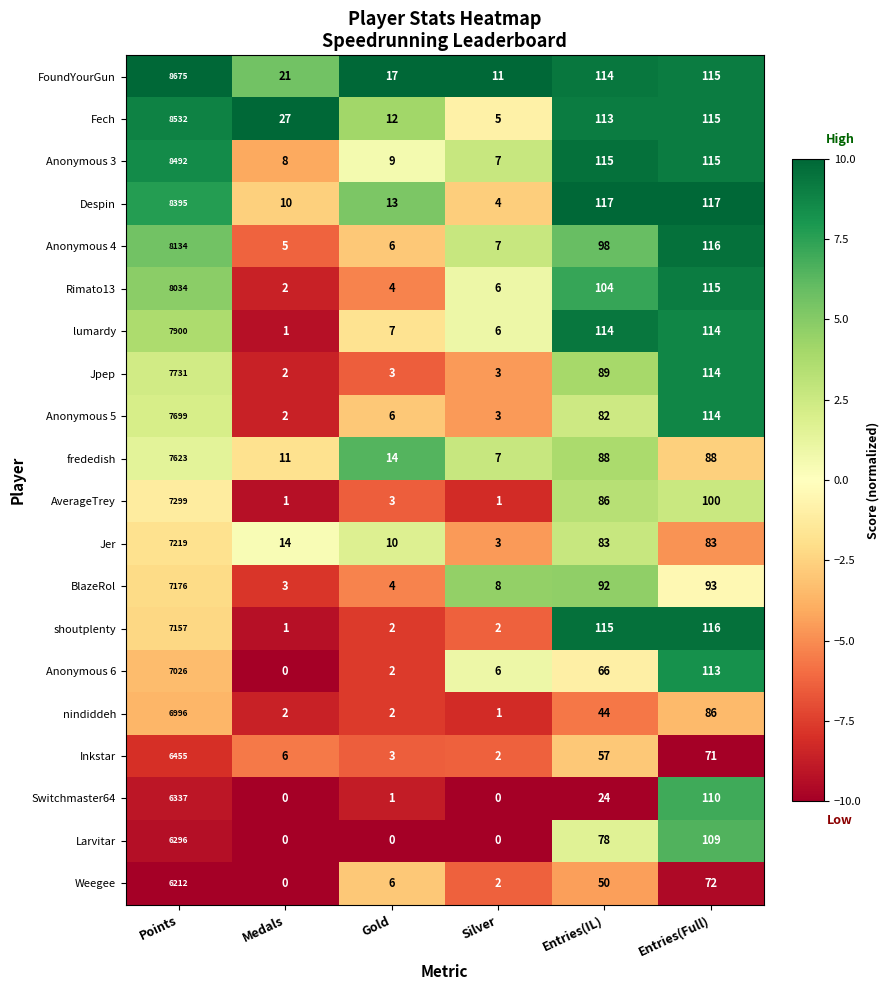

Where does the shoutplenty series first go above 115?

Points